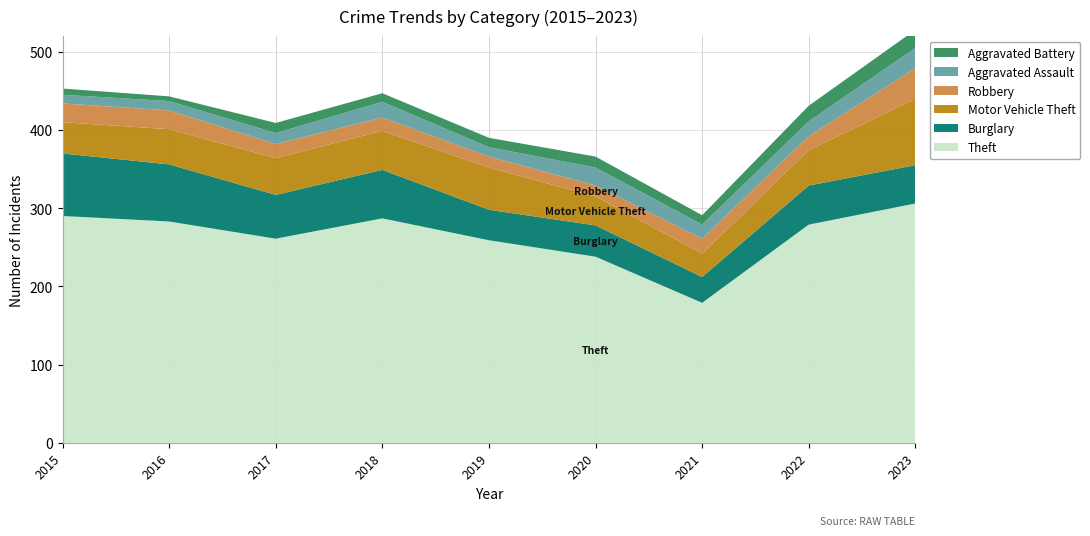

Reading left to right, what are all the values shown in this chart?

Theft: 2015=290	2016=283	2017=261	2018=287	2019=259	2020=238	2021=179	2022=279	2023=306
Burglary: 2015=80	2016=73	2017=56	2018=62	2019=39	2020=40	2021=33	2022=50	2023=49
Motor Vehicle Theft: 2015=40	2016=45	2017=47	2018=50	2019=54	2020=37	2021=30	2022=45	2023=85
Robbery: 2015=24	2016=24	2017=18	2018=17	2019=14	2020=14	2021=19	2022=18	2023=39
Aggravated Assault: 2015=11	2016=12	2017=14	2018=20	2019=12	2020=23	2021=18	2022=19	2023=26
Aggravated Battery: 2015=8	2016=6	2017=13	2018=11	2019=12	2020=14	2021=12	2022=20	2023=23